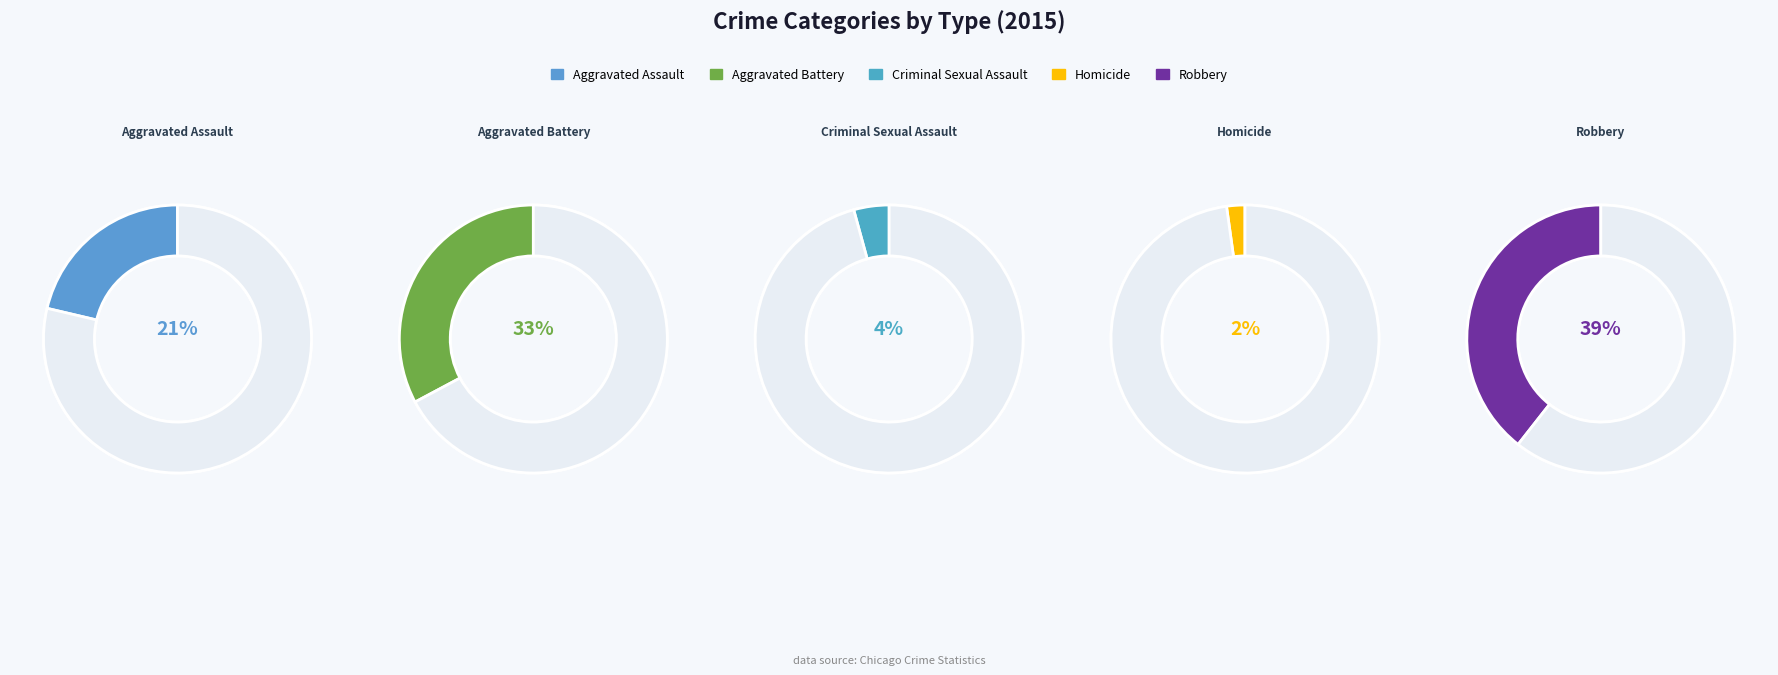

What is the largest slice in the pie chart?

Robbery